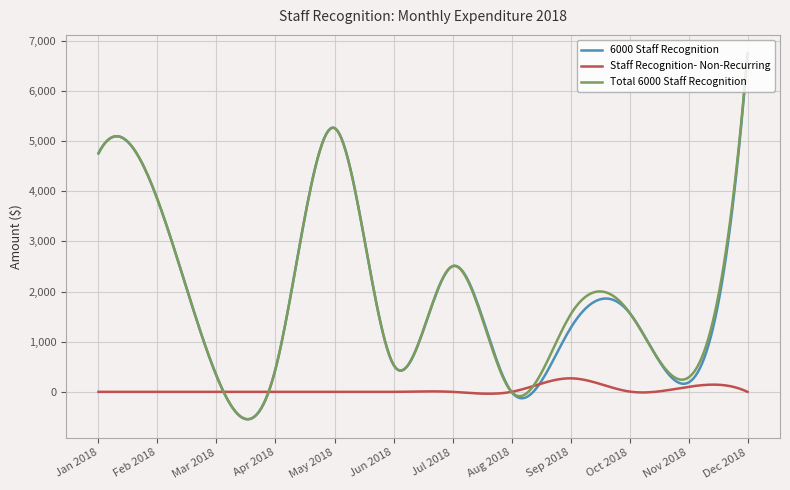

What is the minimum value shown in the chart?

-546.0